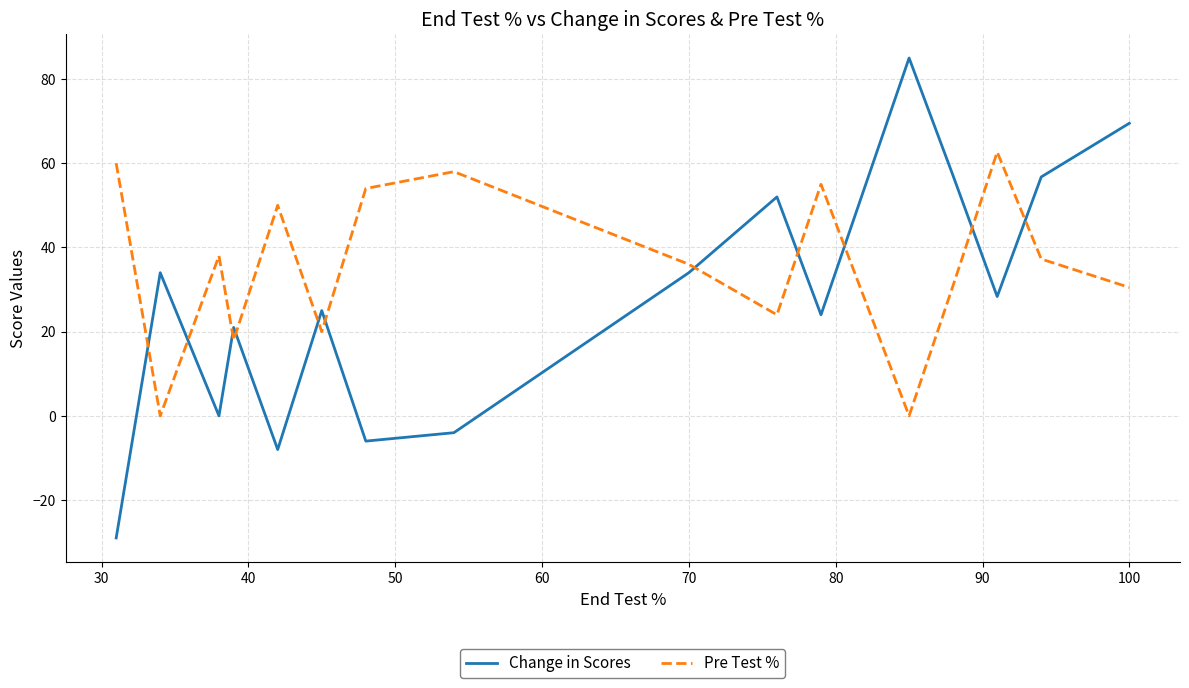

Which series has the largest total across all categories?

Pre Test %